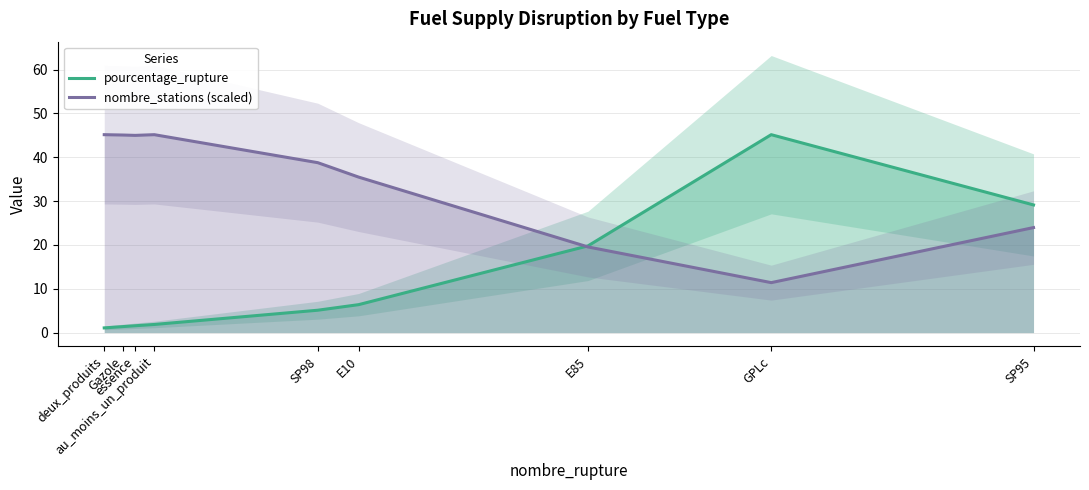

What is the minimum value for pourcentage_rupture?

1.1